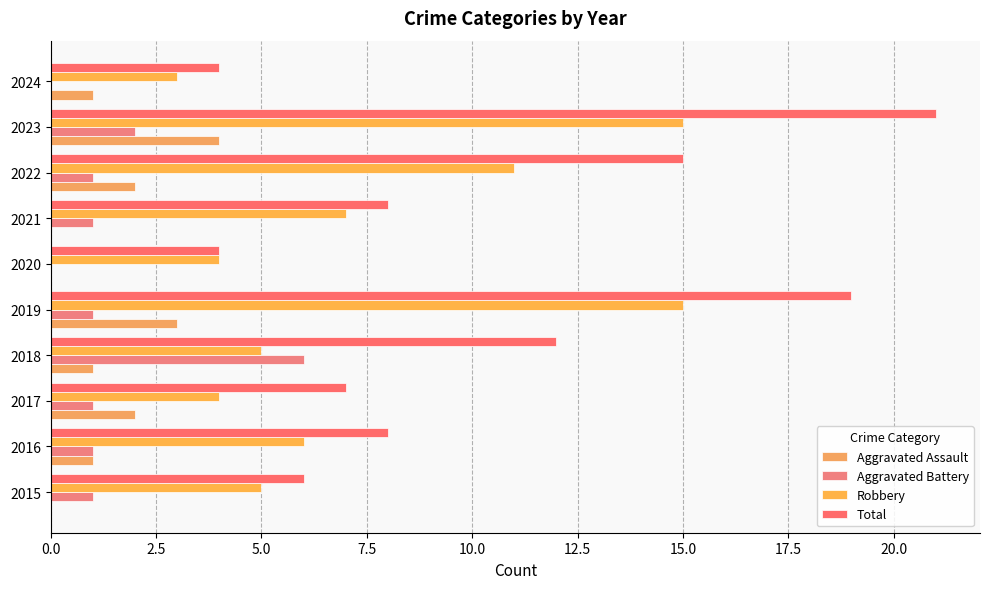

What is the difference between the maximum and minimum values in the Aggravated Assault series?

4